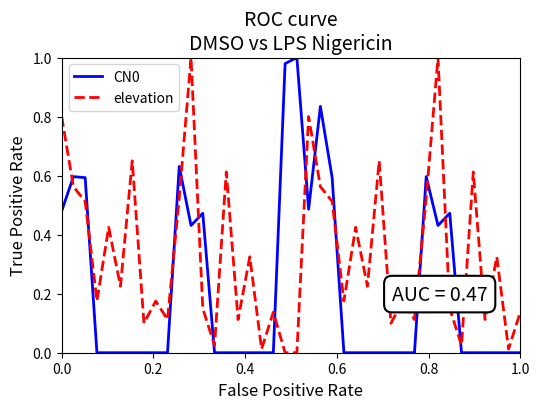

Count the number of data series in this chart.

2